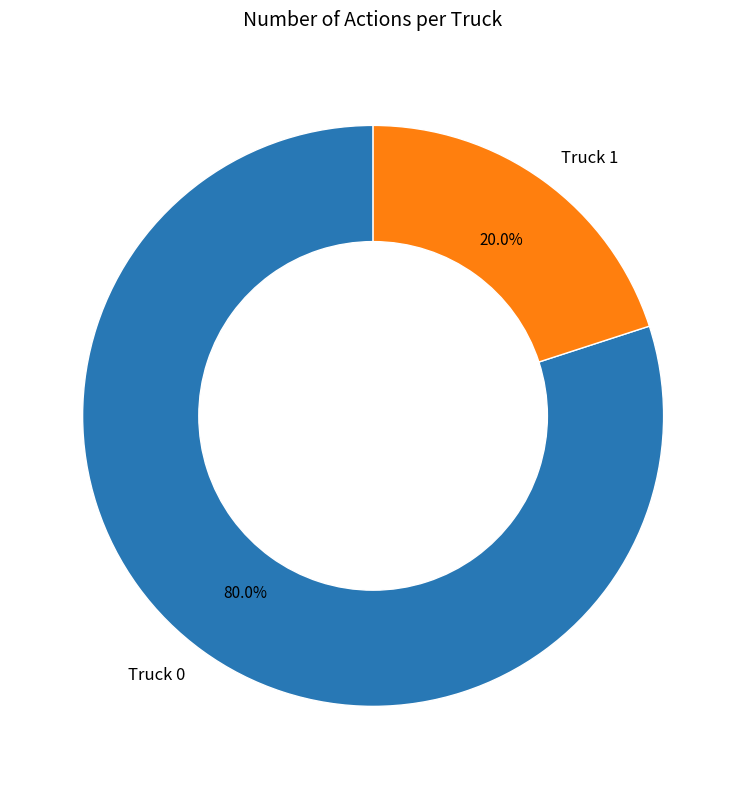

To the nearest percent, what percentage of the pie is Truck 1?

20%